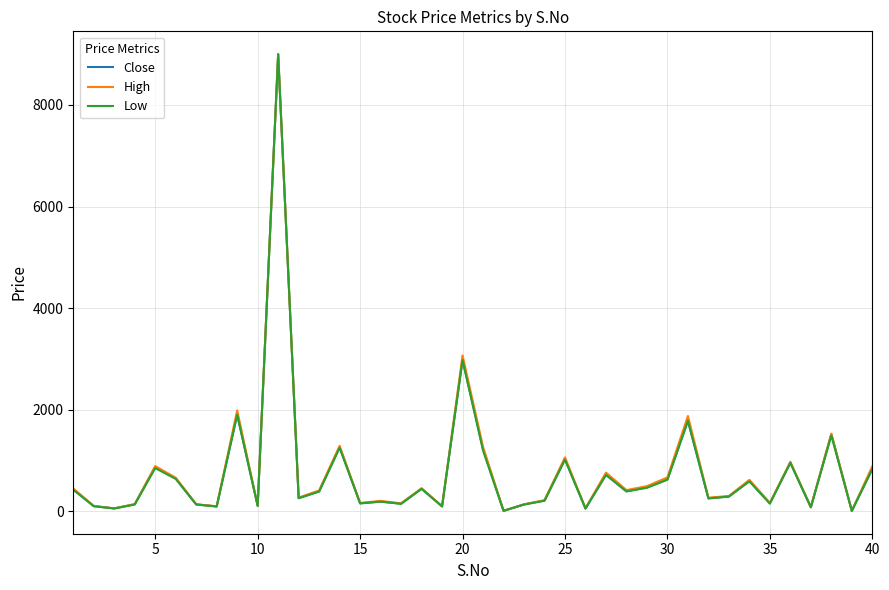

What is the highest value of the Low series?

9000.0